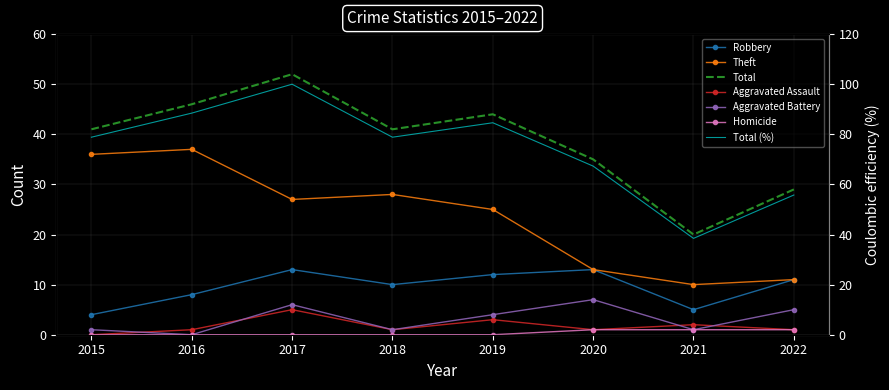

How many interior local valleys does the Theft series have?

2